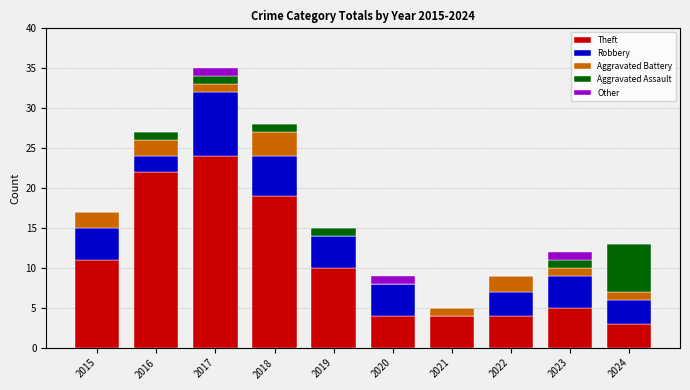

Count the number of data series in this chart.

5